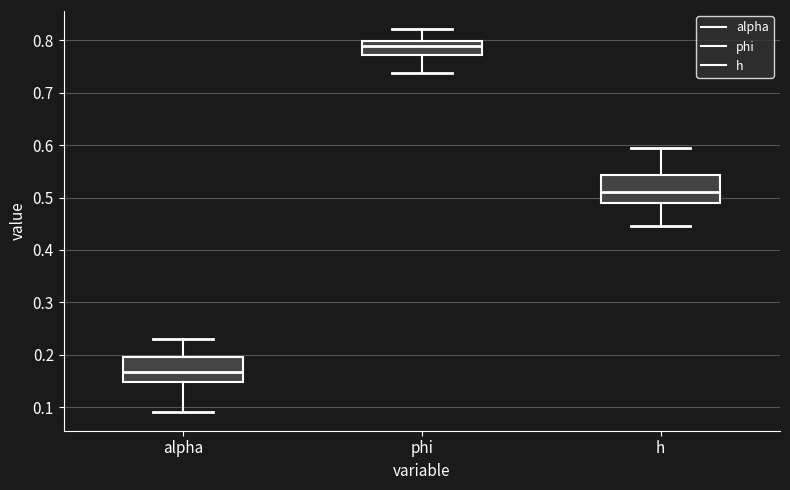

Where is the upper edge of the box for phi on the y-axis? The values are not printed on the chart, so give them approximately, as read against the axis.

0.80